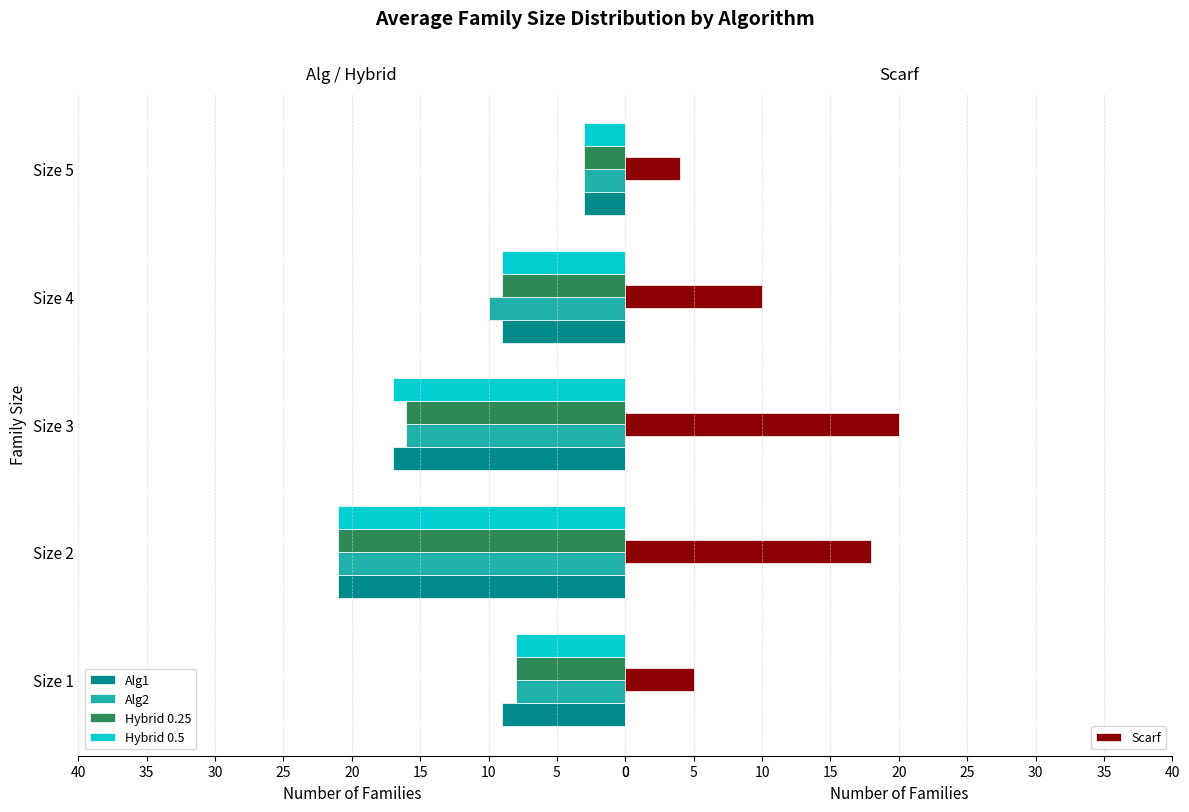

What is the highest value of the Scarf series?

20